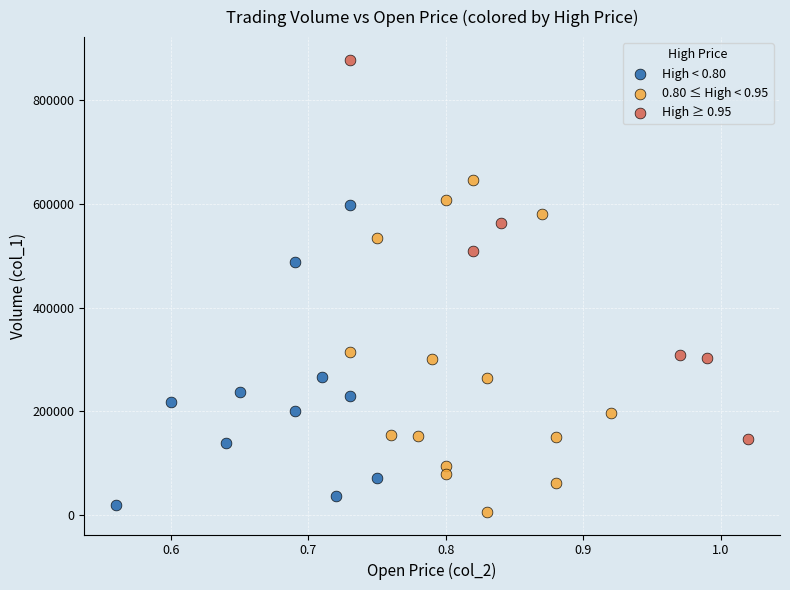

Which series has the largest Y range (max minus min)?

High ≥ 0.95